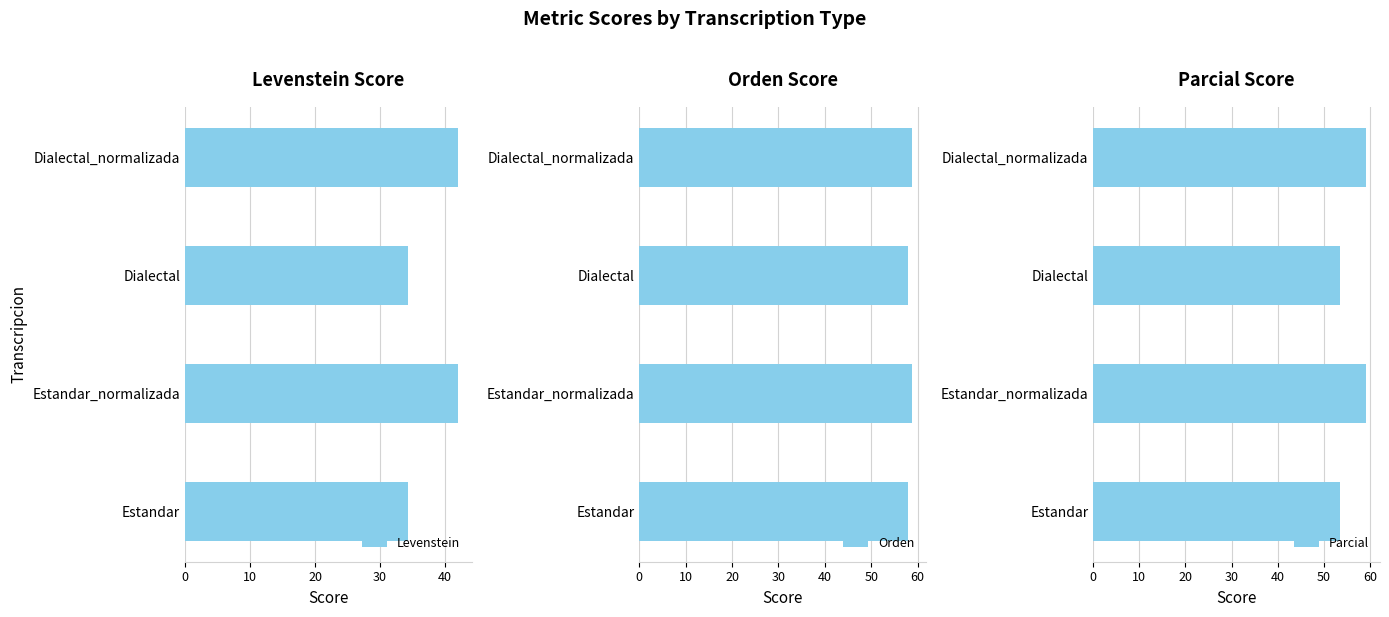

Rank the series at 10 from highest to lowest value.

Parcial, Orden, Levenstein